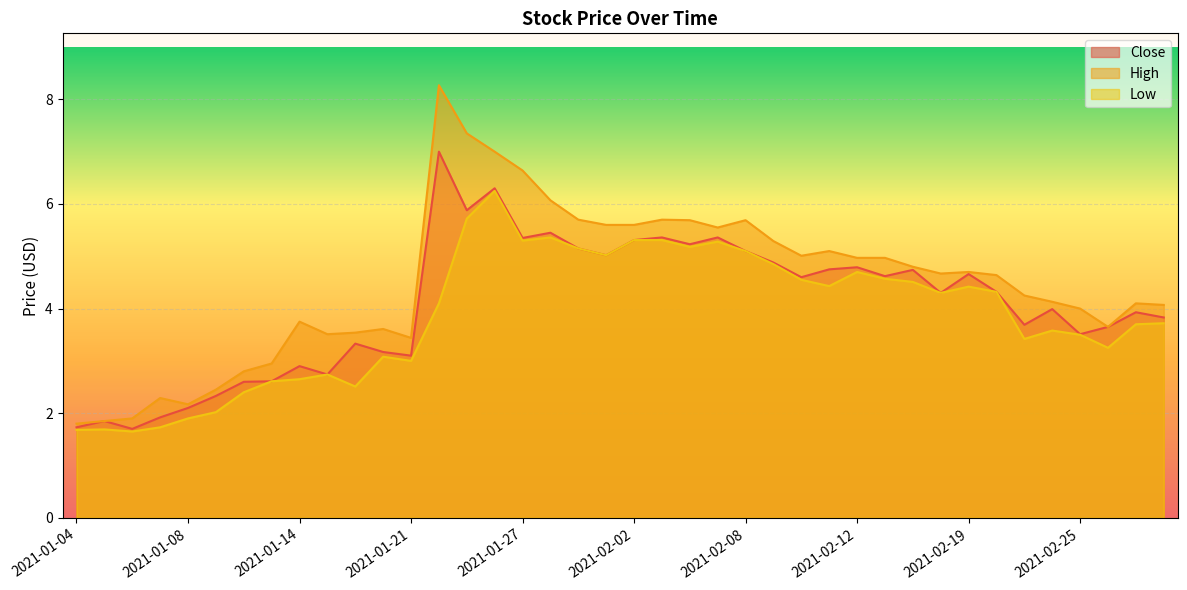

True or false: High and Low cross at least once.

False